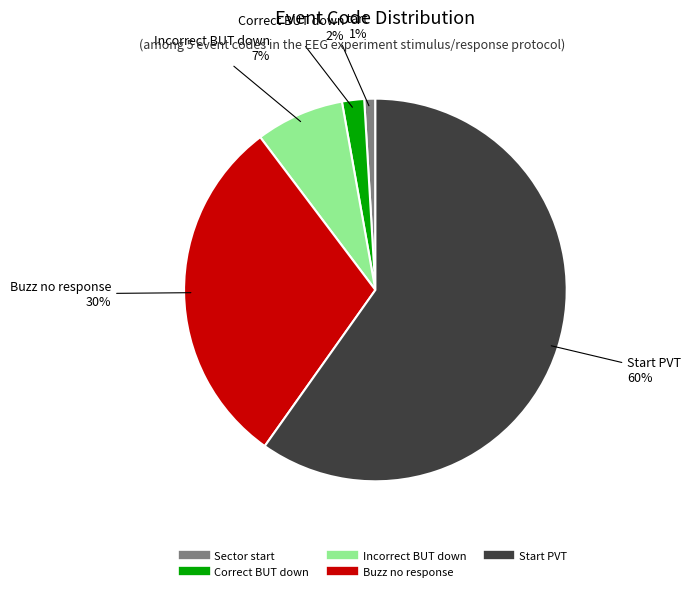

Is the sum of Correct BUT down and Sector start greater than half?

No